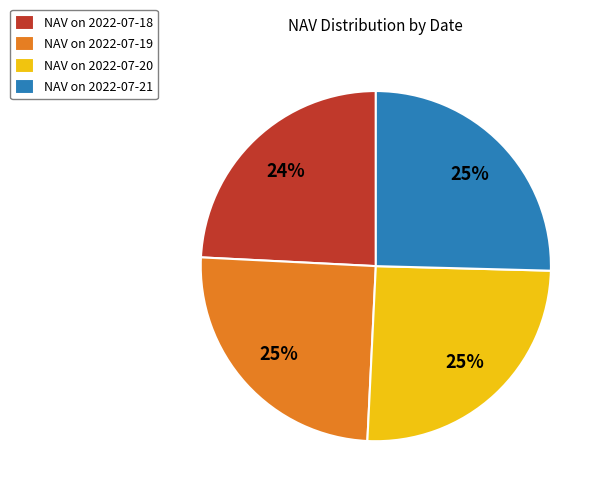

Count the number of slices in the pie.

4